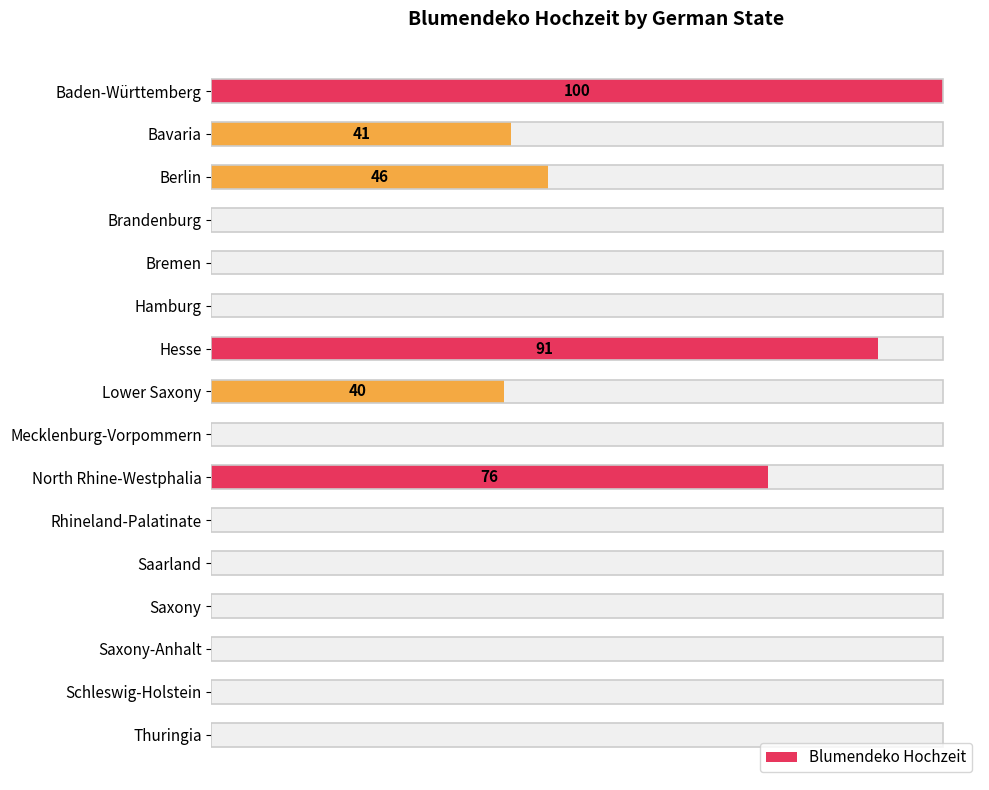

What is the average value?

25